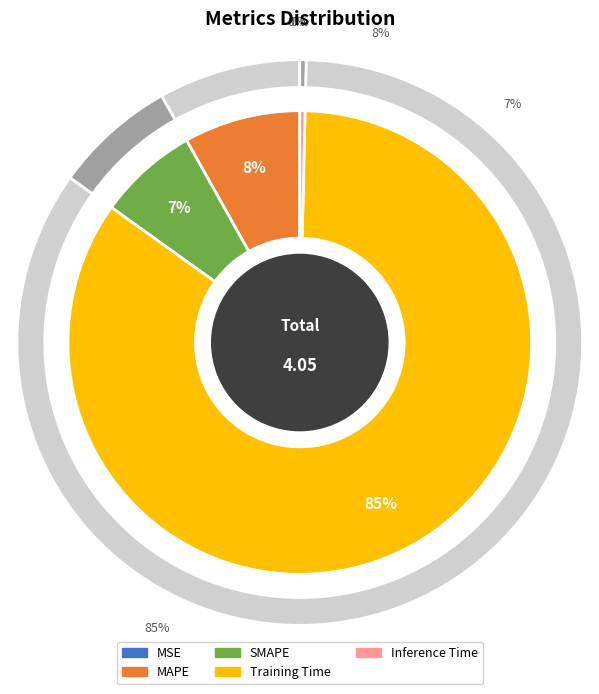

To the nearest percent, what is the difference between the Training Time and MAPE slice percentages?

76%